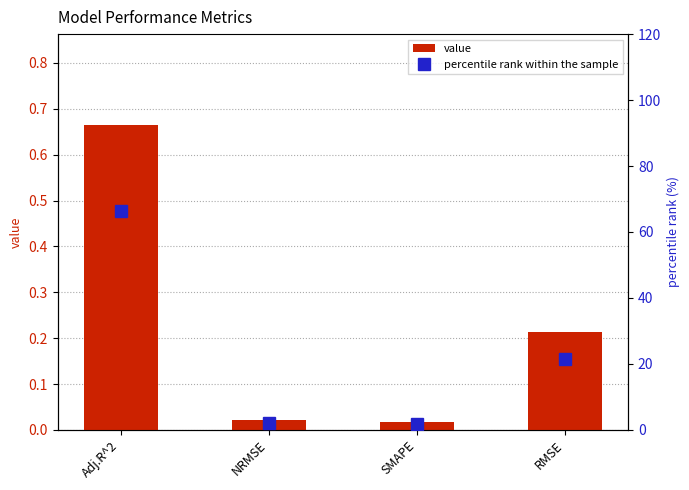

At how many categories does at least one series exceed 22?

1